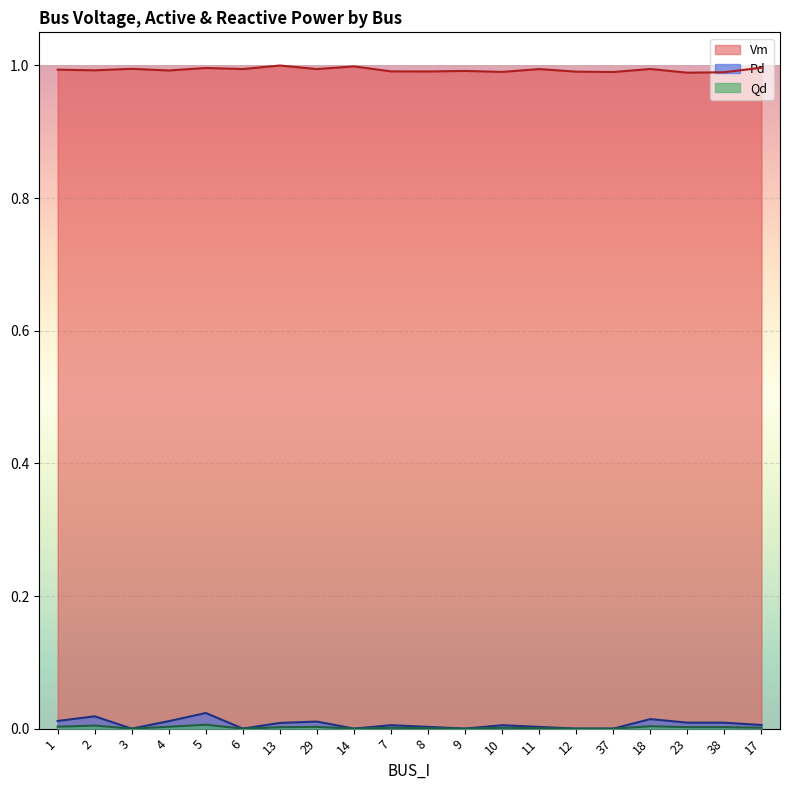

What is the label of the 6th point from the left?

6